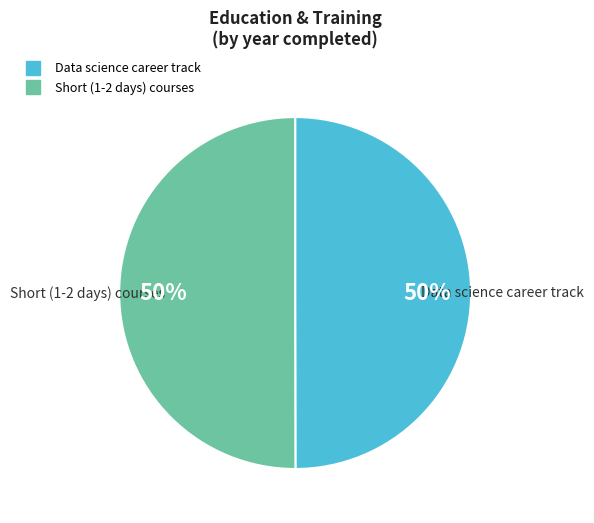

Is the sum of Data science career track and Short (1-2 days) courses greater than half?

Yes